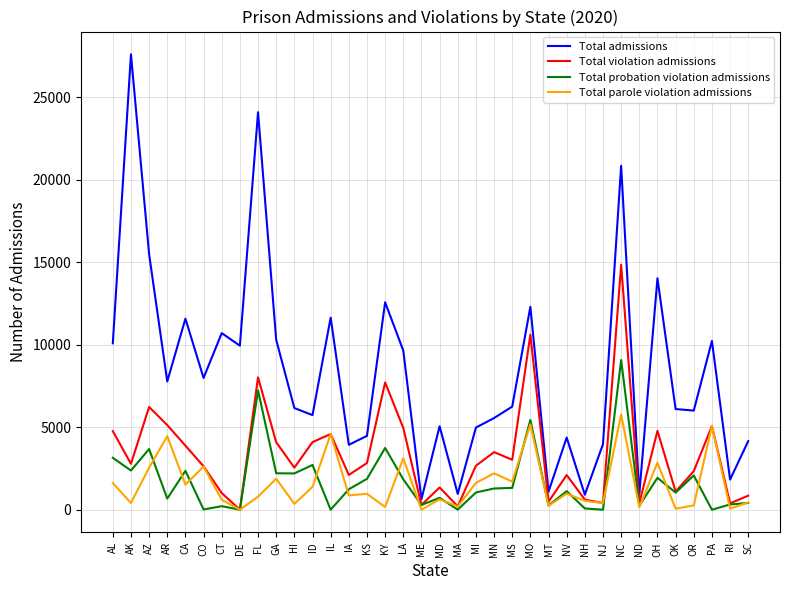

Which category has the highest value in the Total probation violation admissions series?

NC